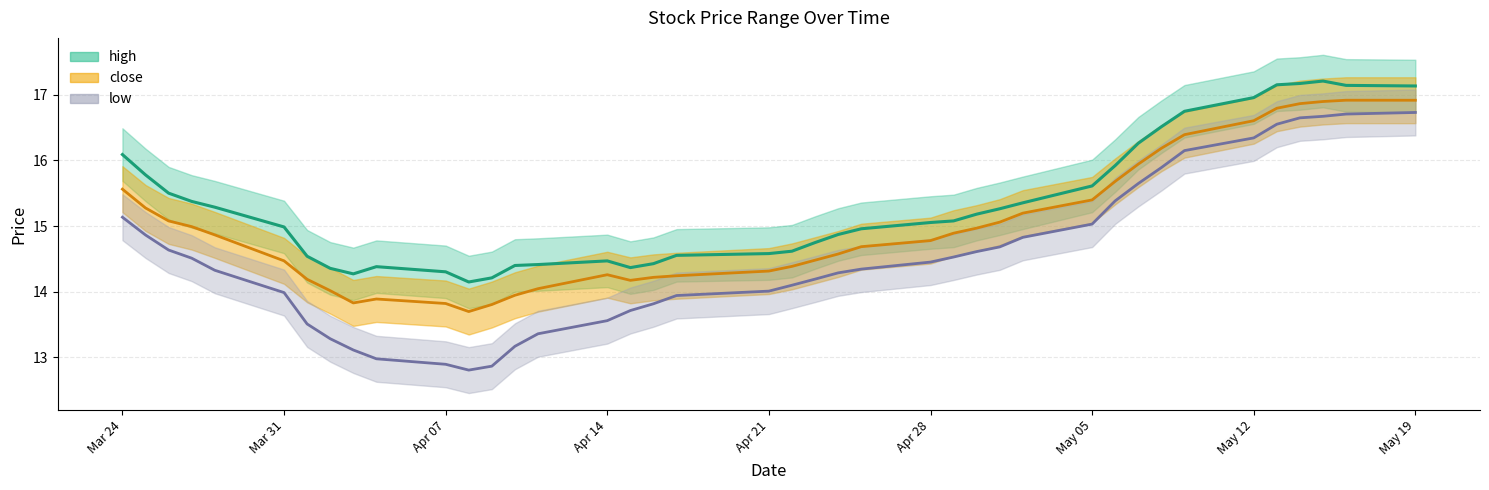

What is the difference between the high values at 20250501 and 20250401?

0.5